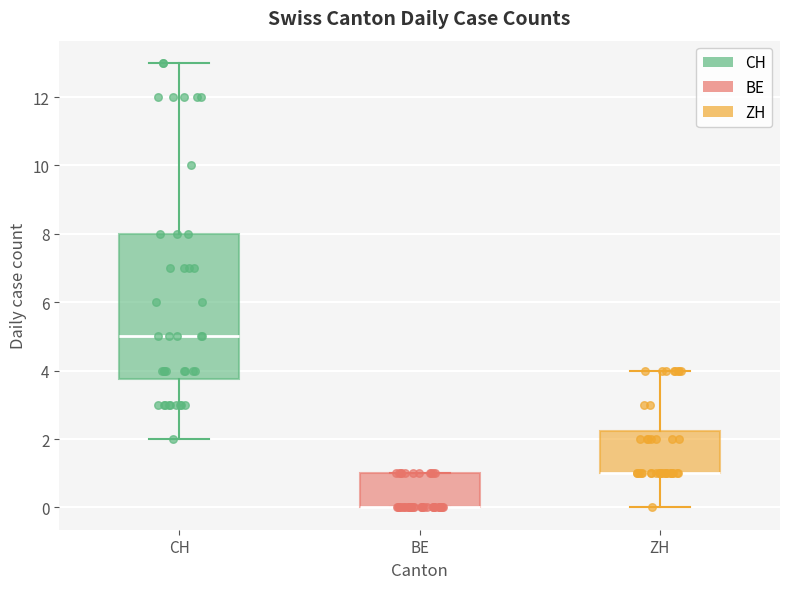

Comparing the boxes themselves (not the whiskers), which one is the tallest?

CH